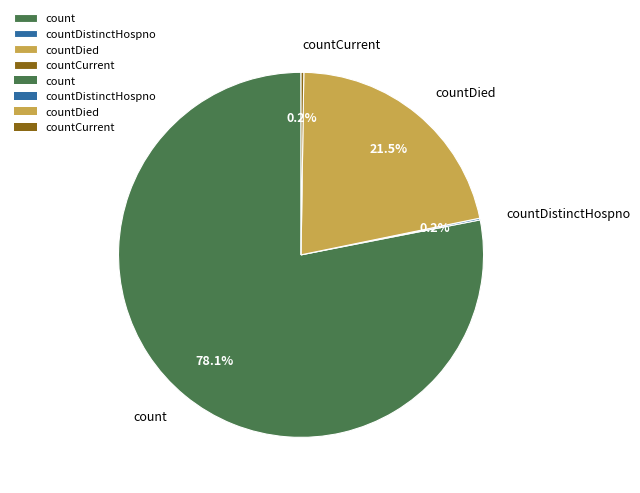

Which category accounts for the majority?

count